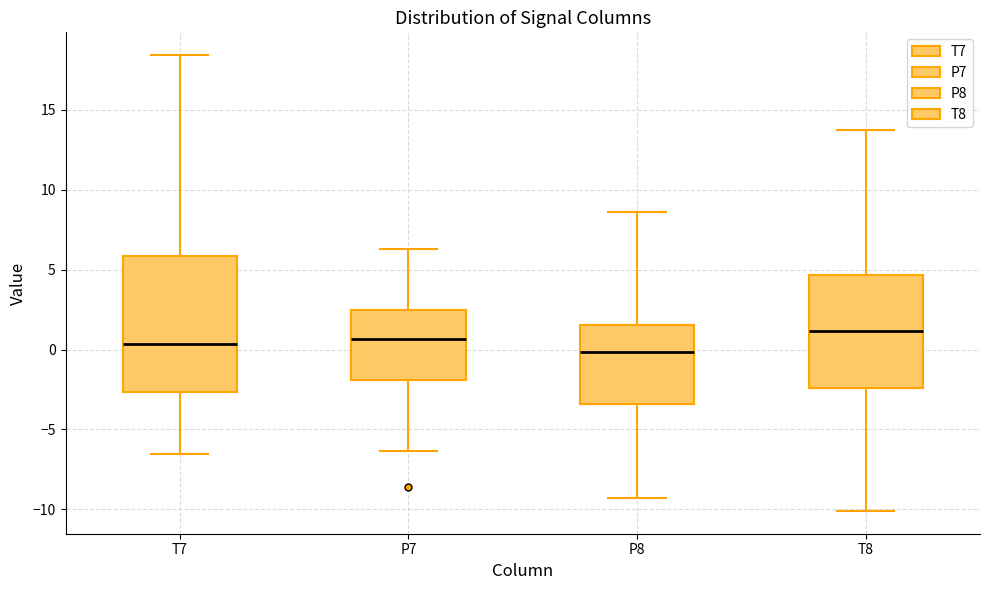

Where is the upper edge of the box for T7 on the y-axis? The values are not printed on the chart, so give them approximately, as read against the axis.

6.0